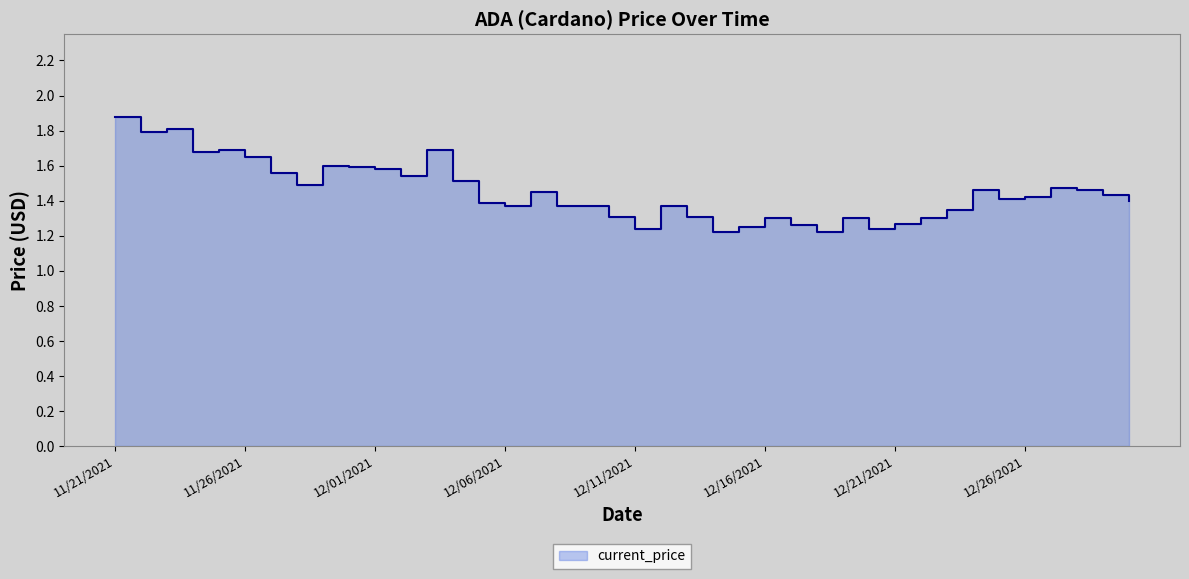

What is the greatest value displayed?

1.9